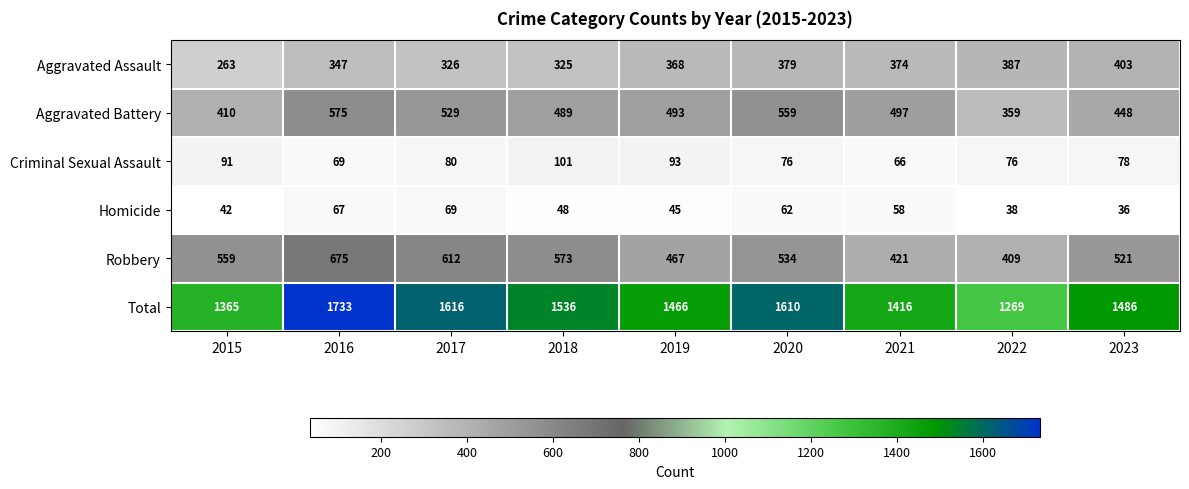

The value of Criminal Sexual Assault at 2019 is 93. True or false?

True